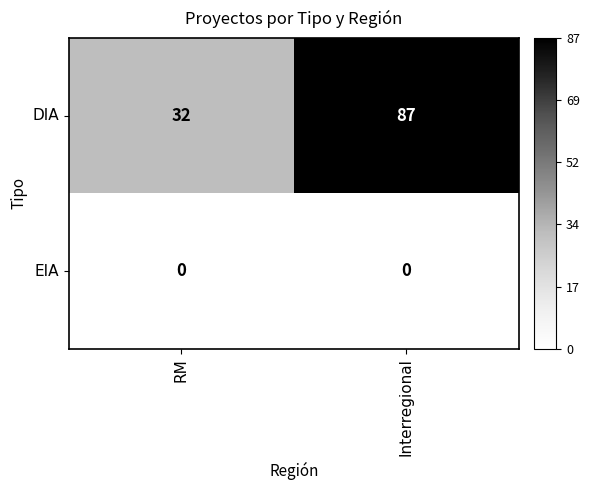

Rank the series at Interregional from lowest to highest value.

EIA, DIA